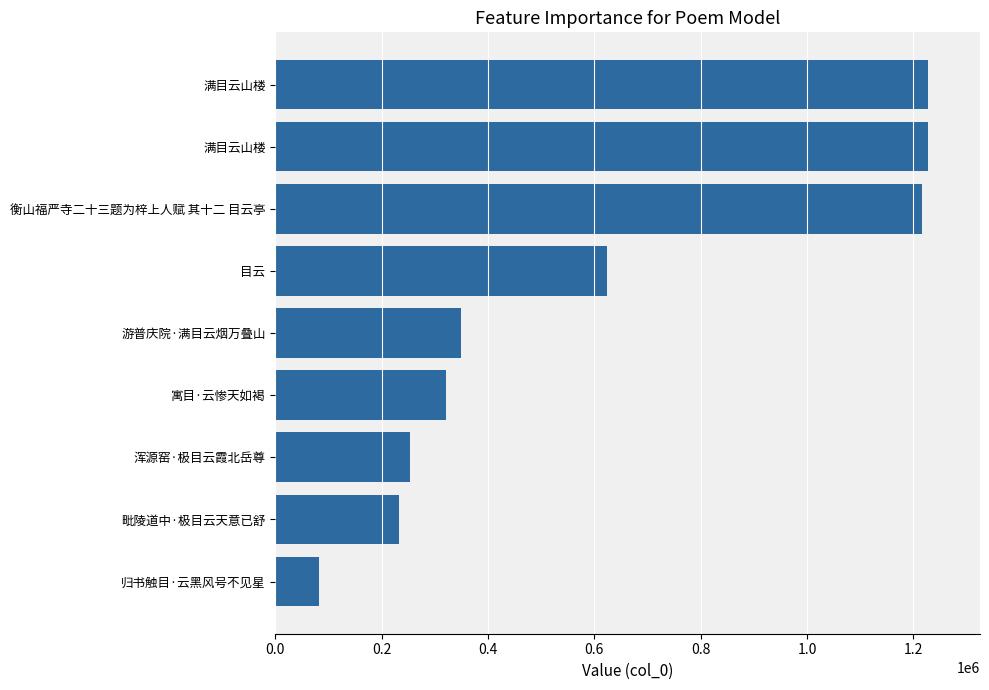

How many distinct data groups are displayed?

1